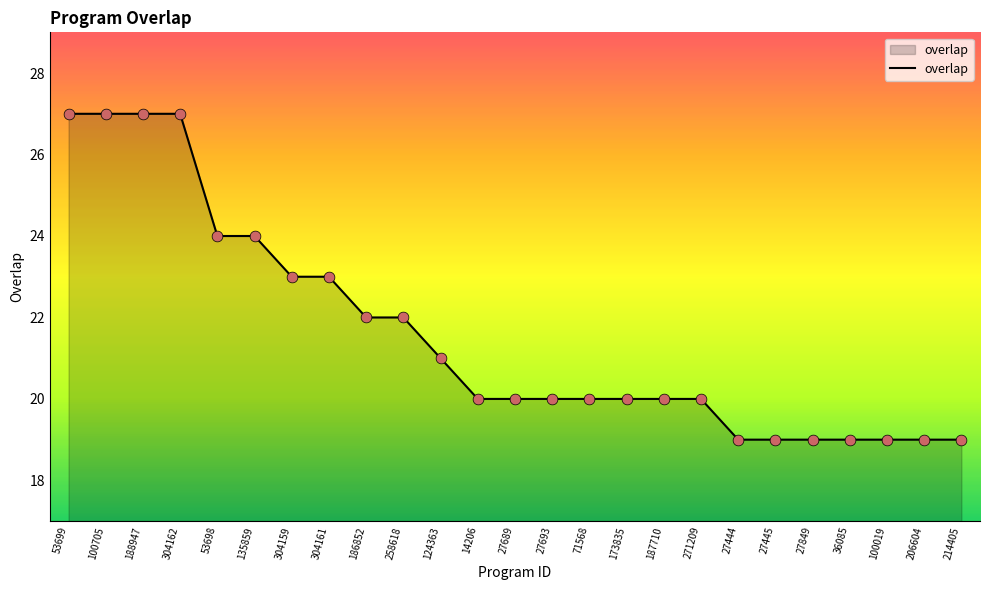

Between 304161 and 100019, which is larger?

304161